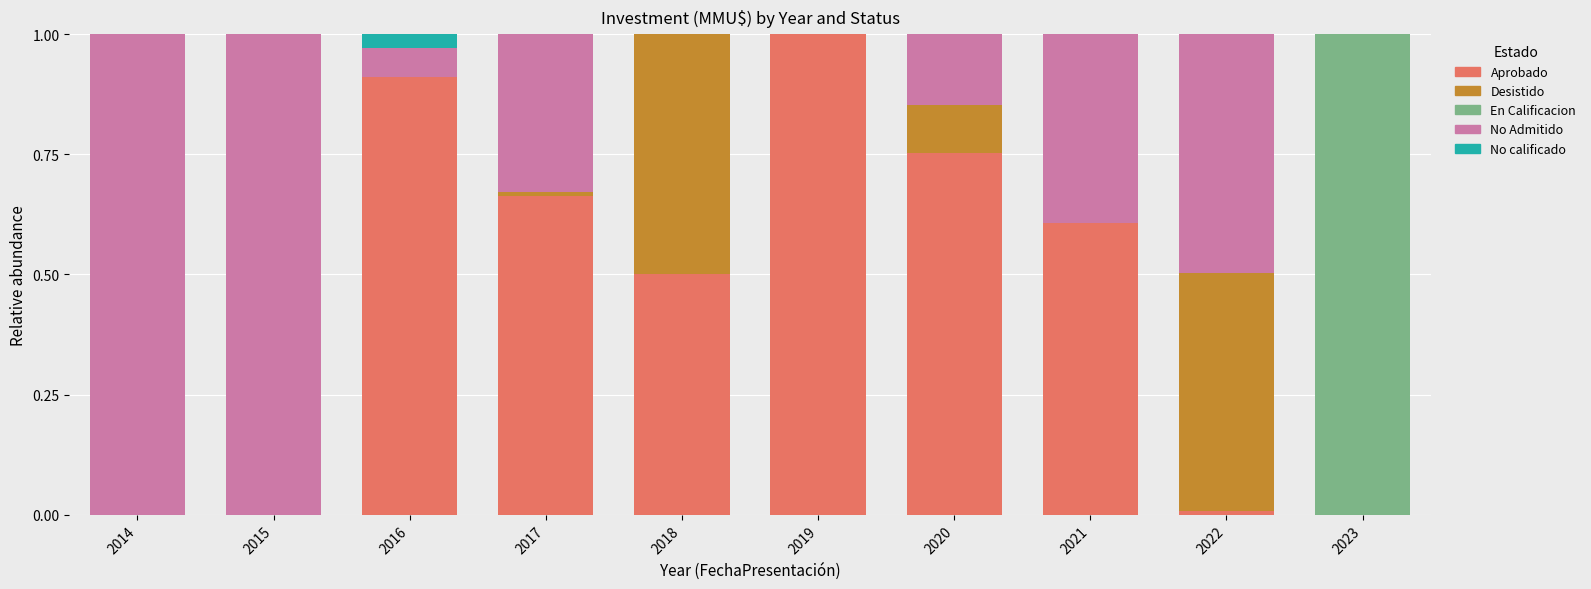

What is the sum of all Aprobado values?

4.4